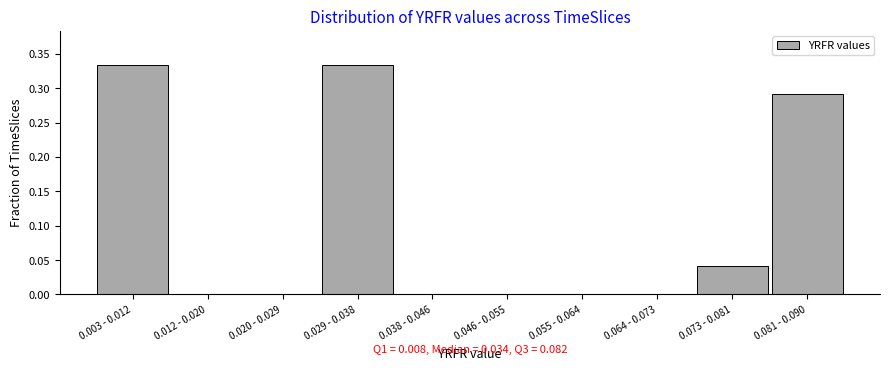

Between 0.038 - 0.046 and 0.081 - 0.090, which is larger?

0.081 - 0.090